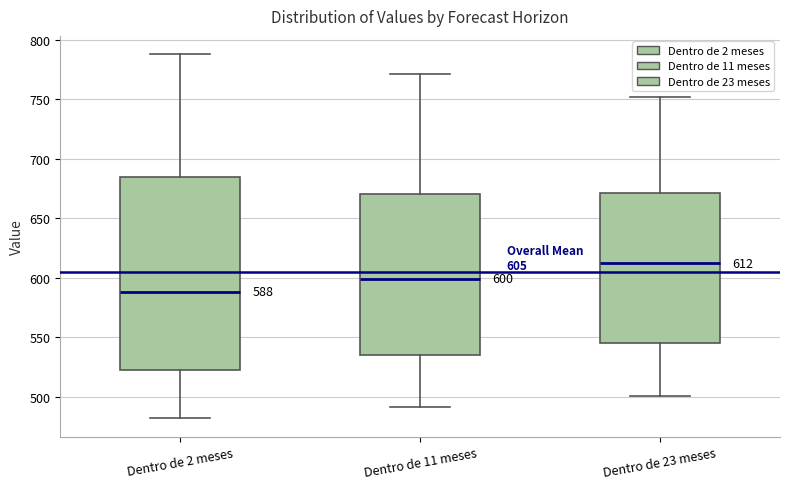

Which box is the tallest, from its lower edge to its upper edge?

Dentro de 2 meses